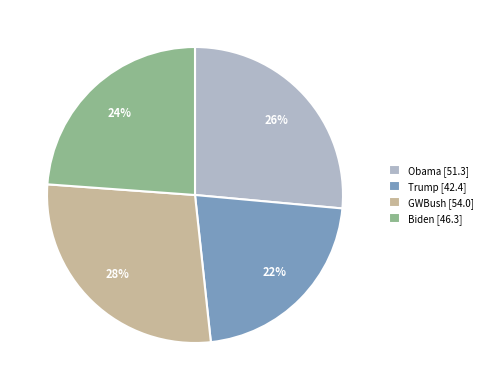

Rank the categories by value from lowest to highest.

Trump, Biden, Obama, GWBush